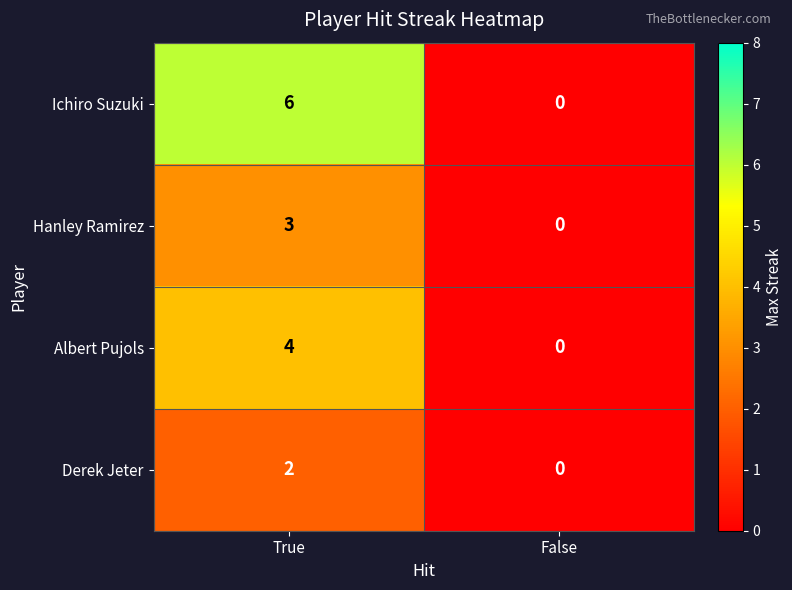

What is the sum of all Ichiro Suzuki values?

6